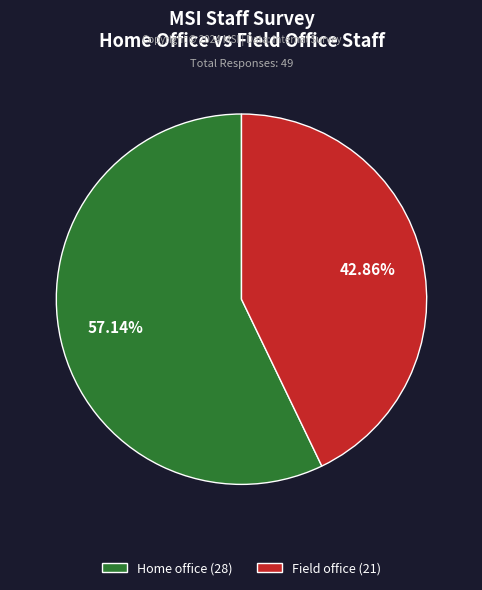

To the nearest percent, what is the difference between the Field office and Home office slice percentages?

14%